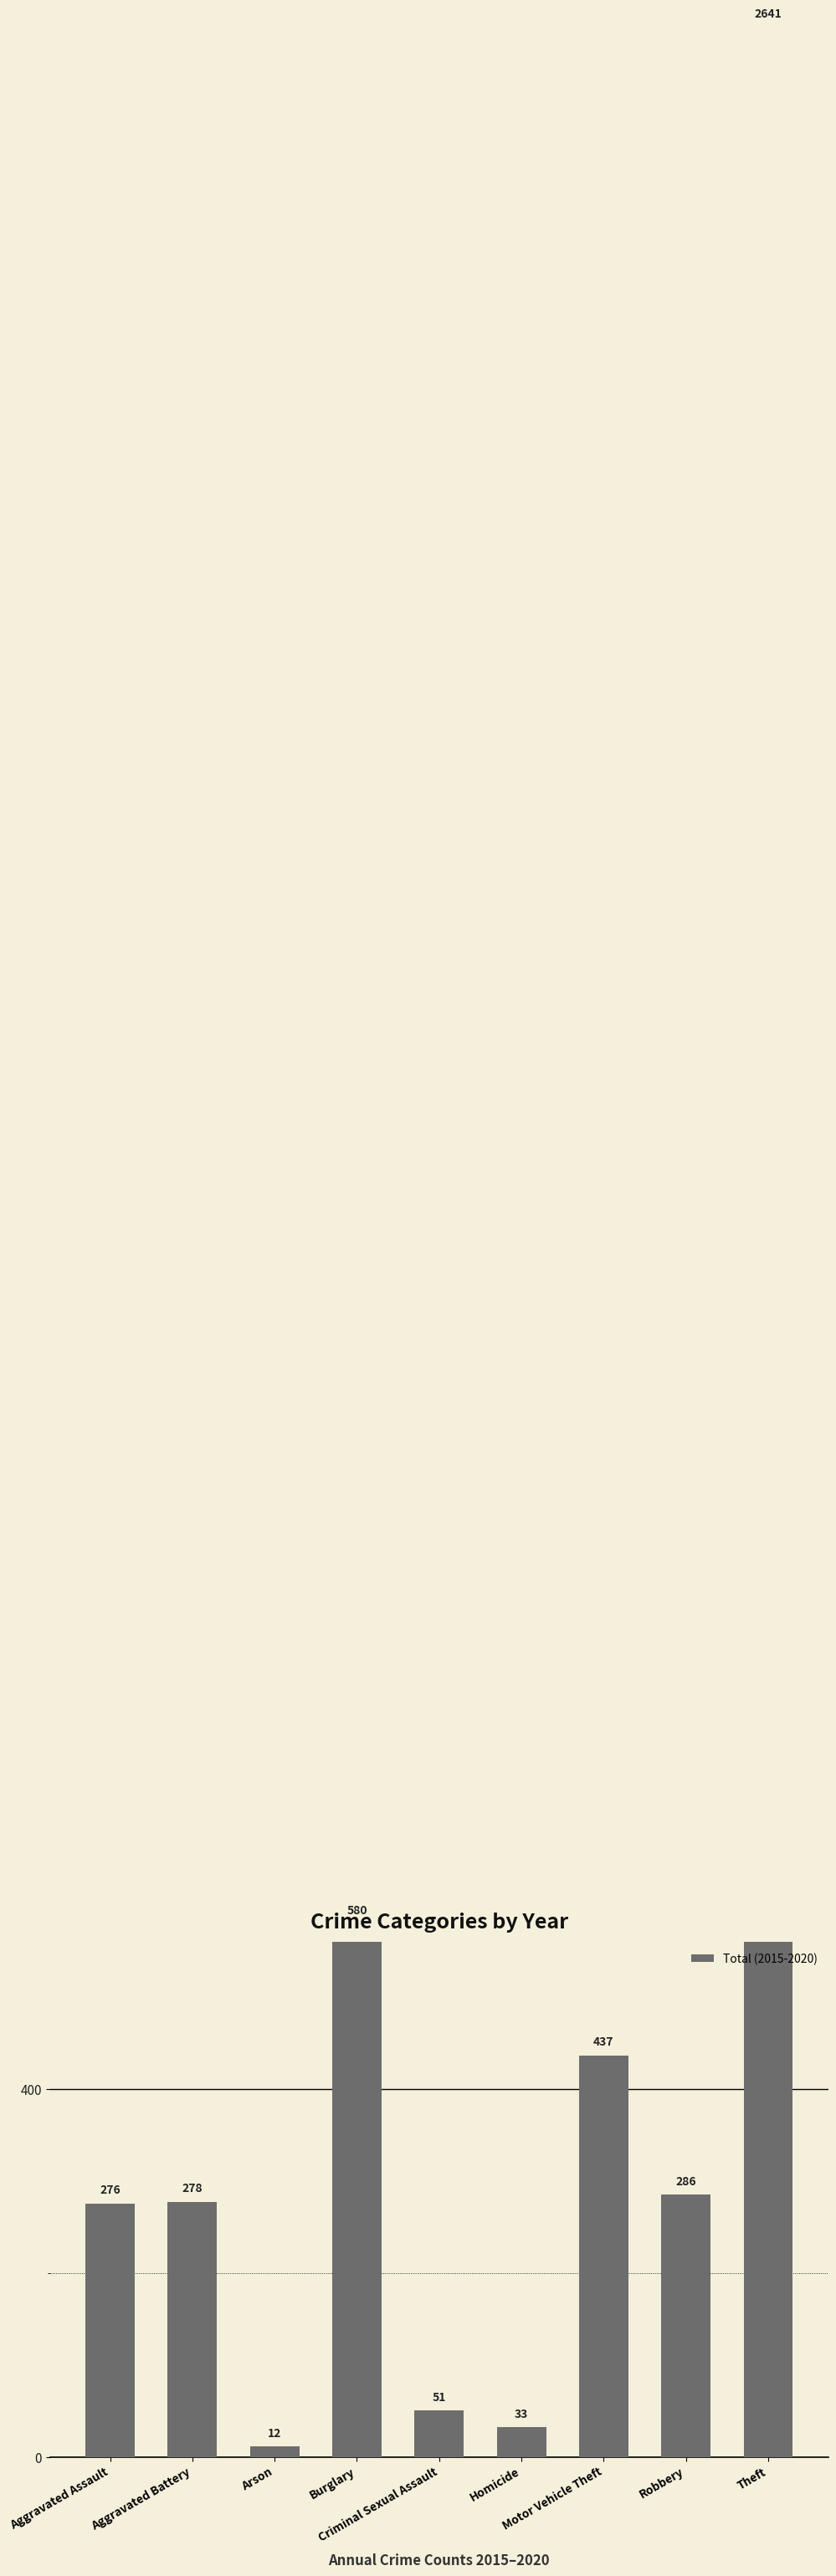

What is the label of the 3rd bar from the right?

Motor Vehicle Theft